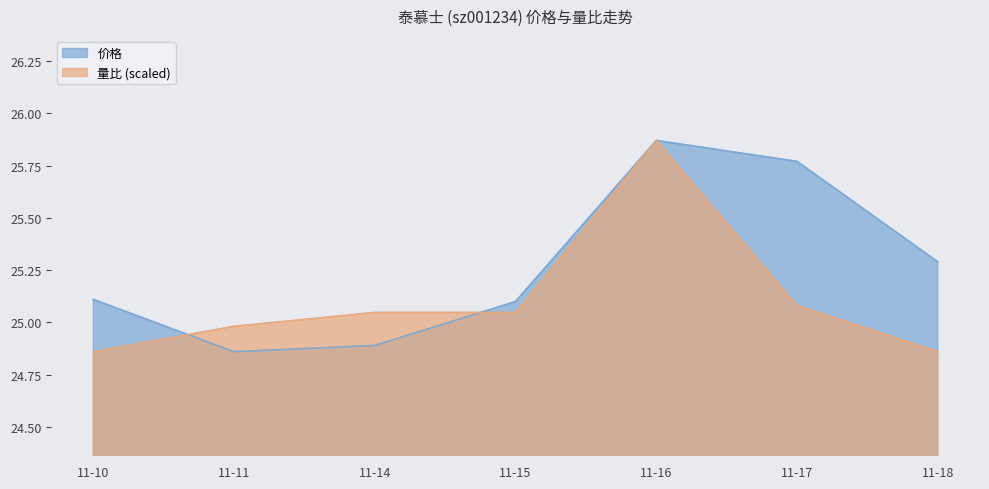

What is the difference between the highest and lowest values at 11-17?

0.7